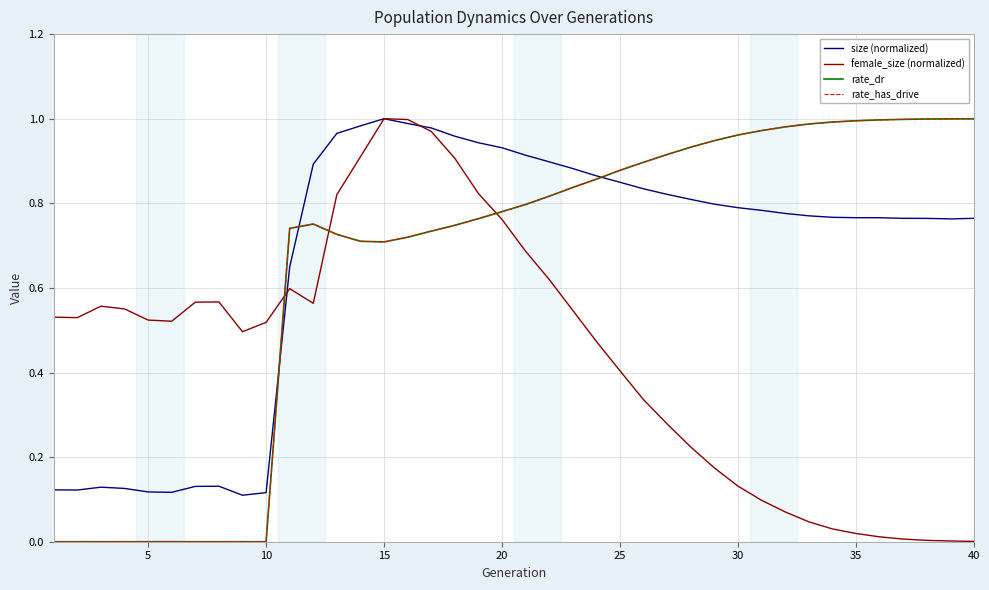

Is this an area chart (filled region under the line)?

No